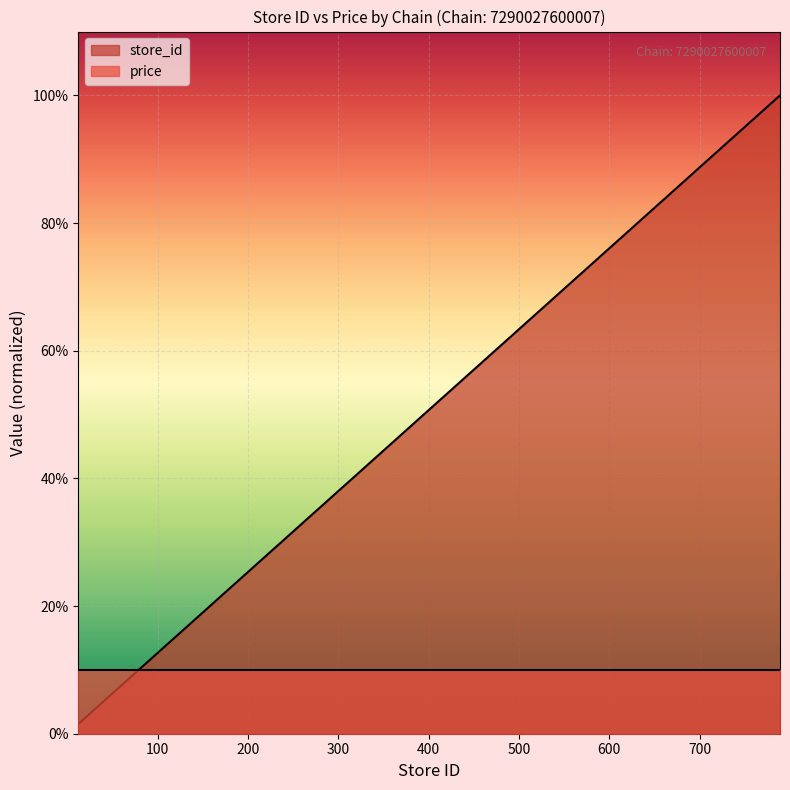

The chart shows a value of 62.8 at 295. True or false?

False